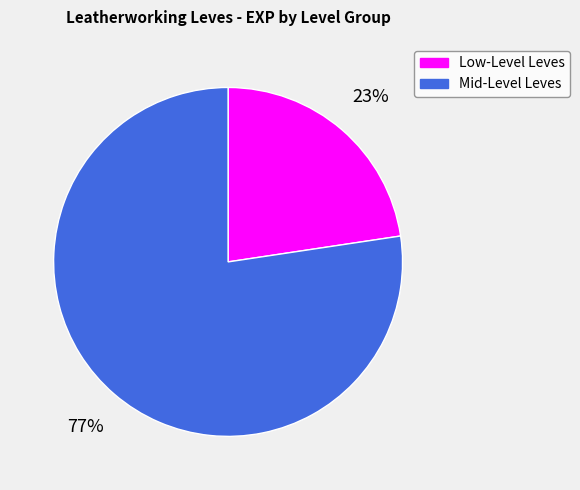

Does any single category account for the majority?

Yes